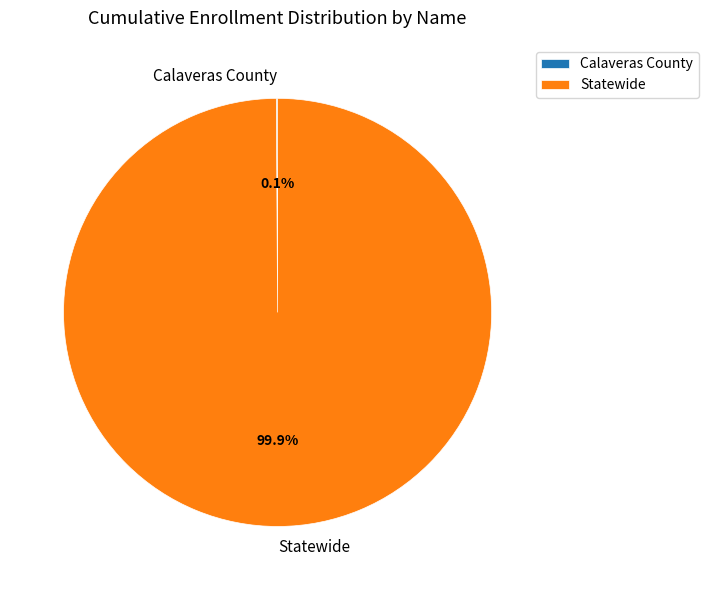

Which slice is the largest?

Statewide